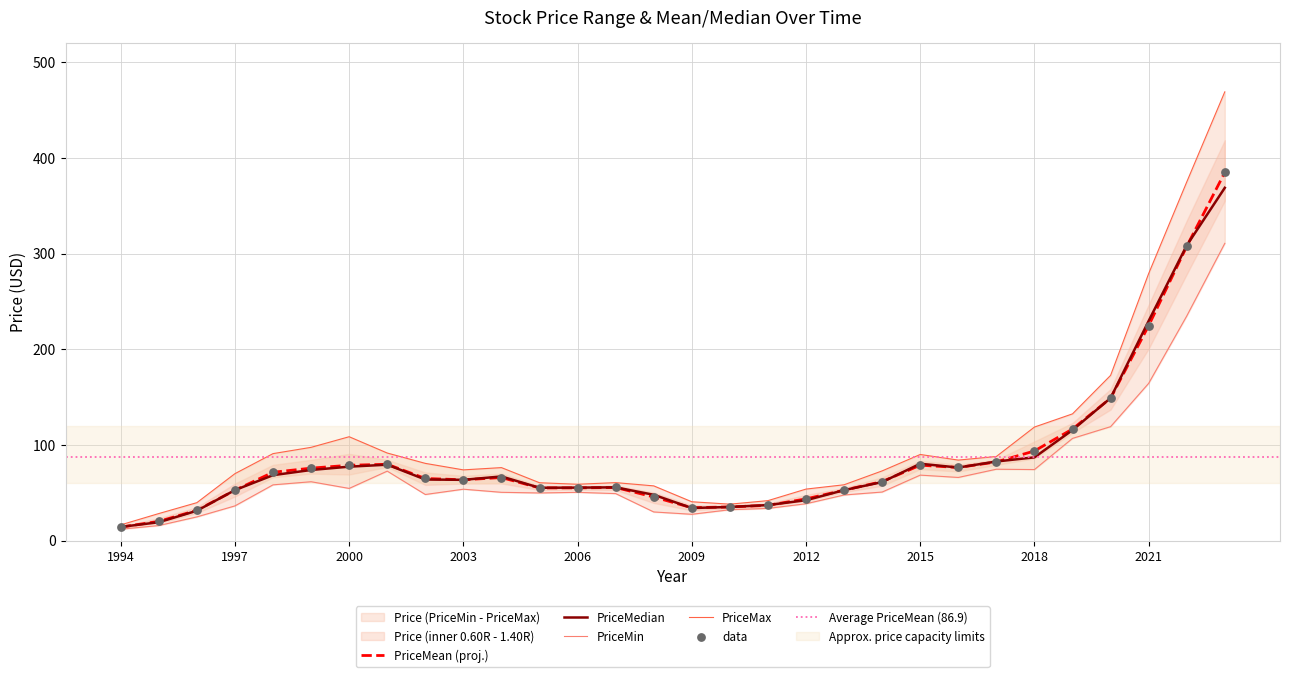

Which series has the largest total across all categories?

PriceMax